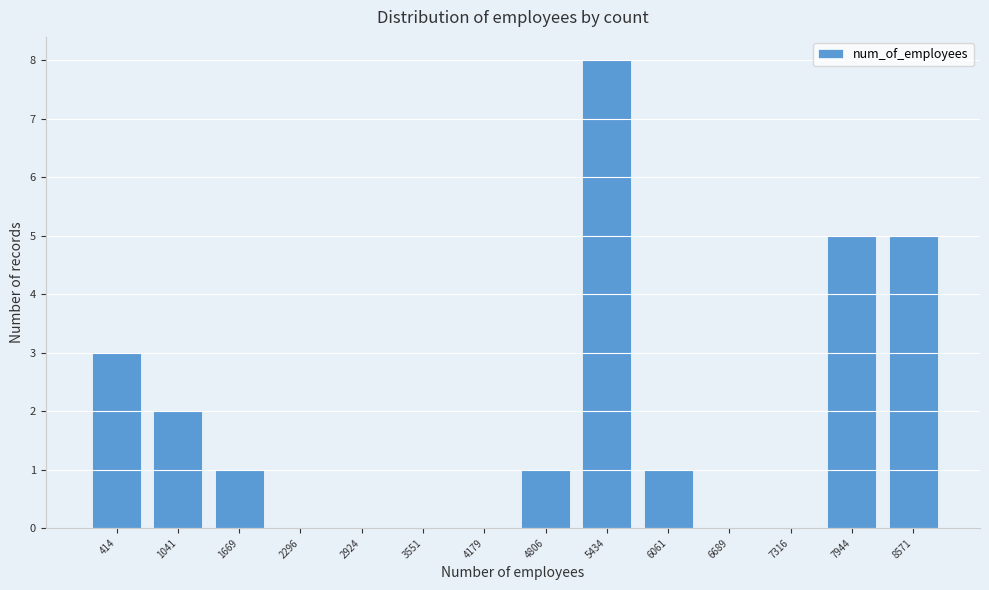

Reading right to left, list all the values displayed in this chart.

8571=5	7944=5	7316=0	6689=0	6061=1	5434=8	4806=1	4179=0	3551=0	2924=0	2296=0	1669=1	1041=2	414=3